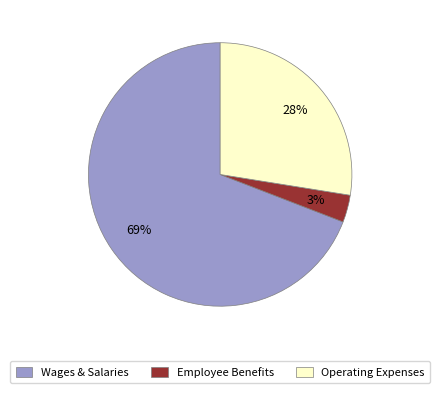

Which slice is the largest?

Wages & Salaries